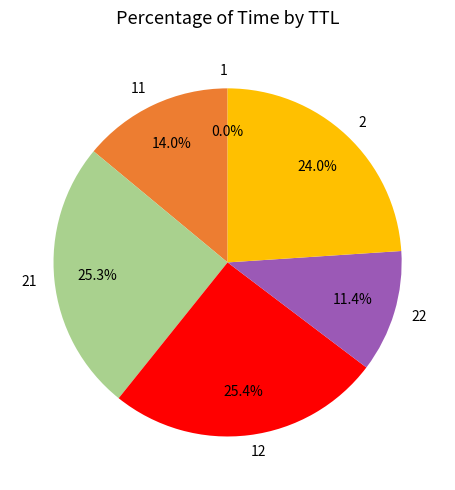

How much of the chart is everything except 2?

76.0%